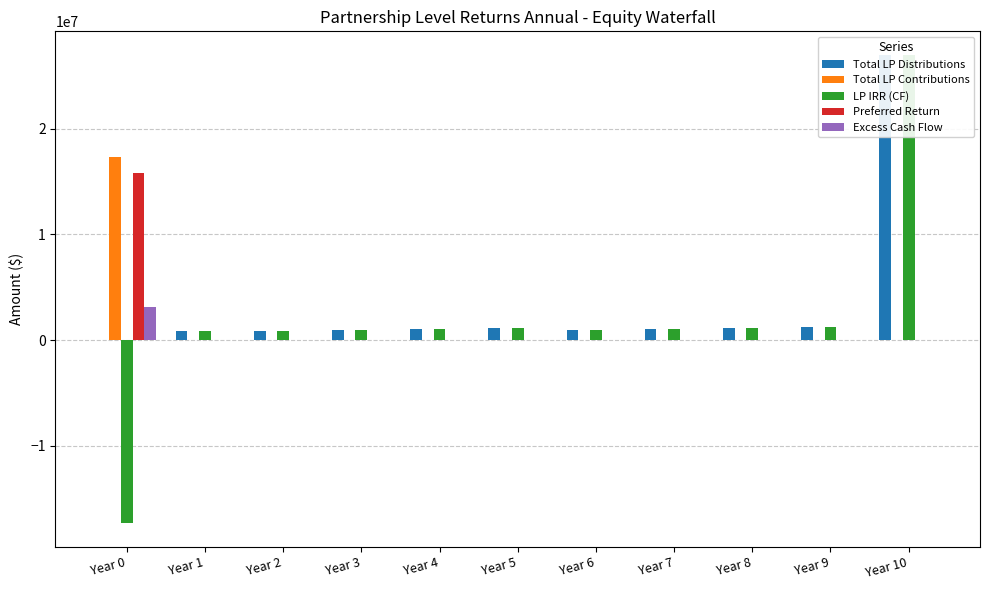

Is it true that Preferred Return equals 0.0 at Year 9?

True